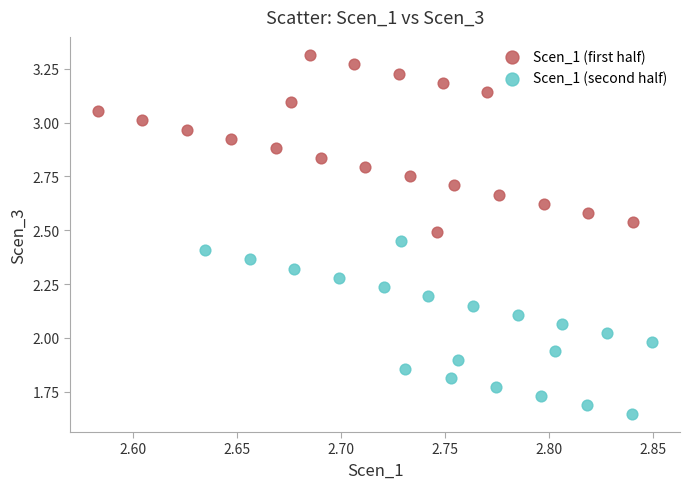

Which series reaches the minimum Y coordinate?

Scen_1 (second half)